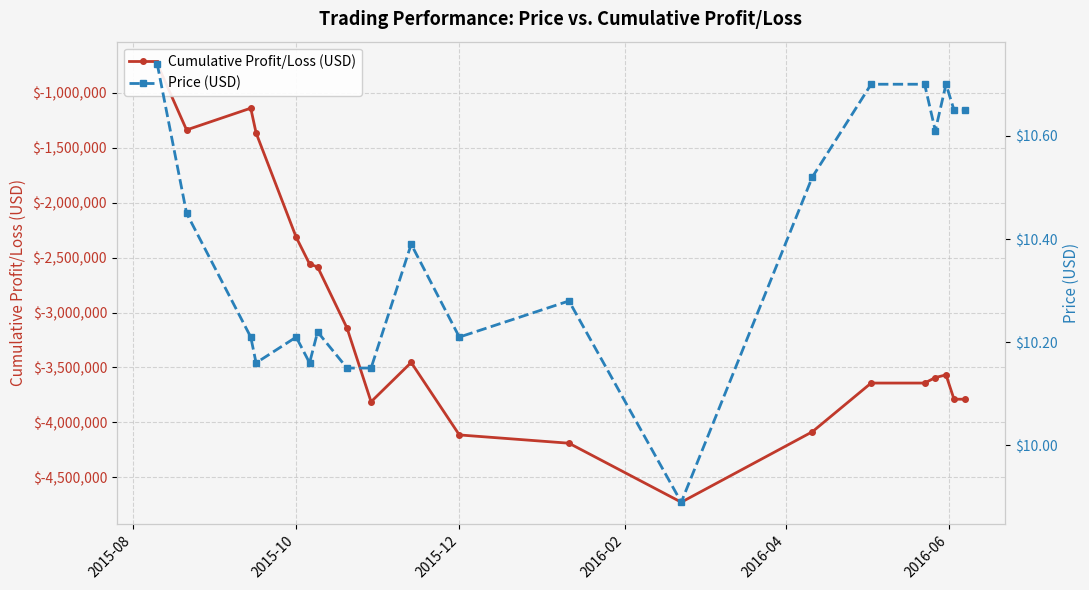

Is it true that Cumulative Profit/Loss (USD) equals -1959257.4 at 2015-10?

False